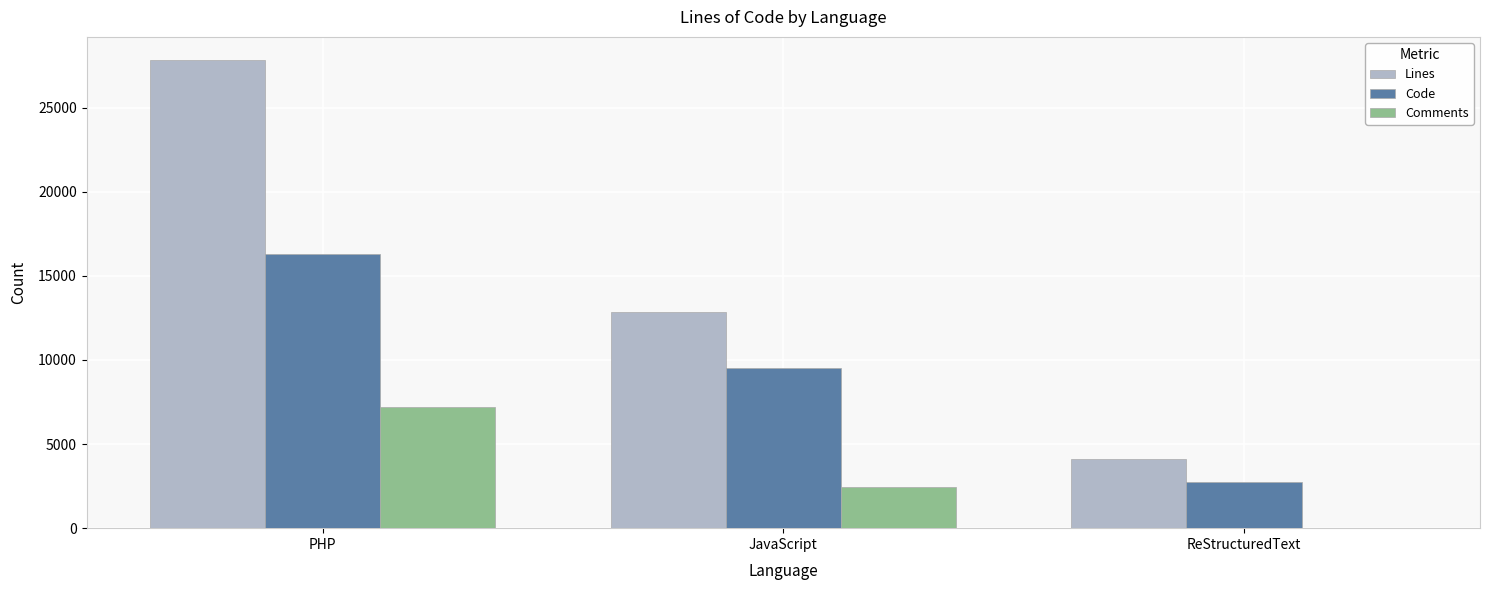

Where is Comments nearest to the value 3600?

JavaScript